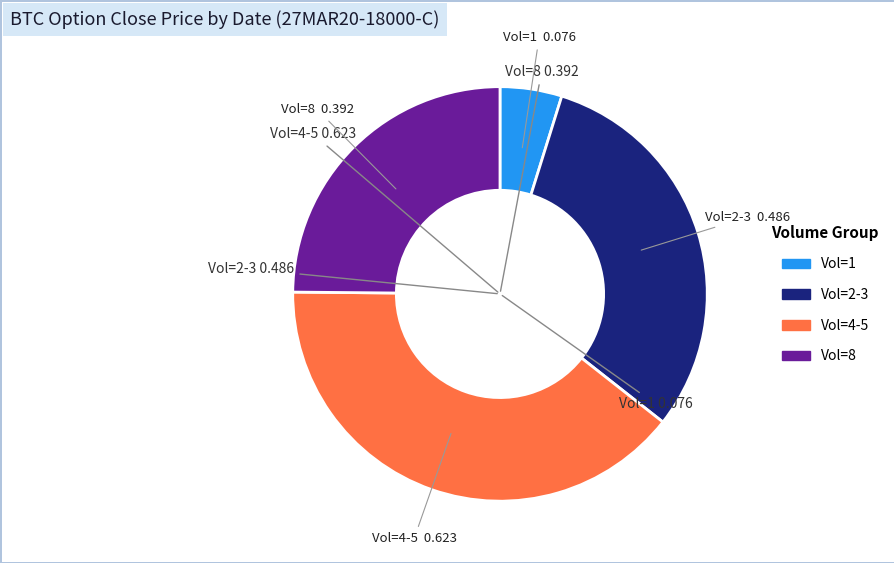

Is there a majority slice in this chart?

No